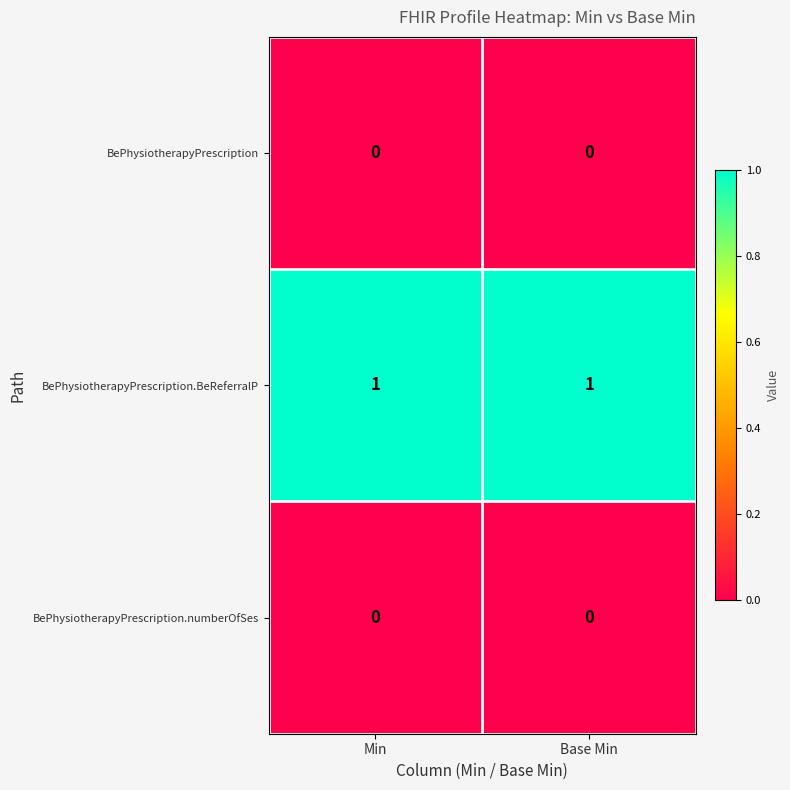

True or false: BePhysiotherapyPrescription.BeReferralP has a value of 1 at Base Min.

True